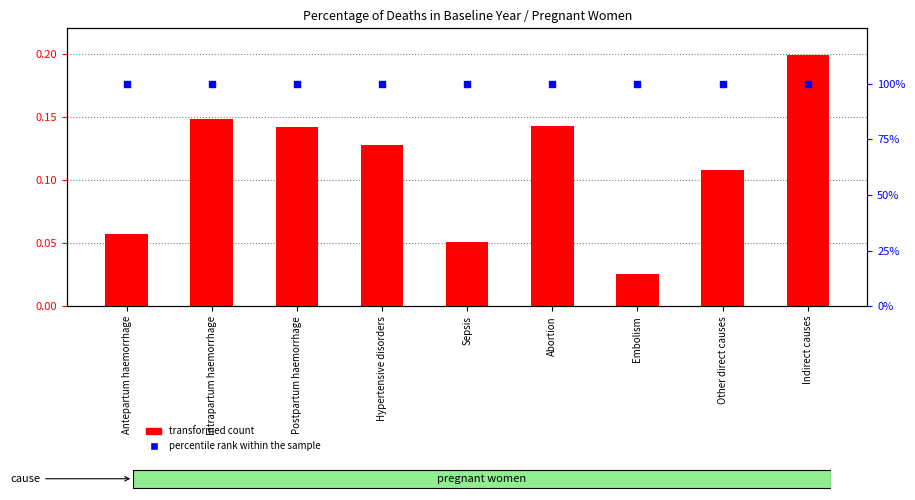

At which category is the sum across all series the highest?

Indirect causes